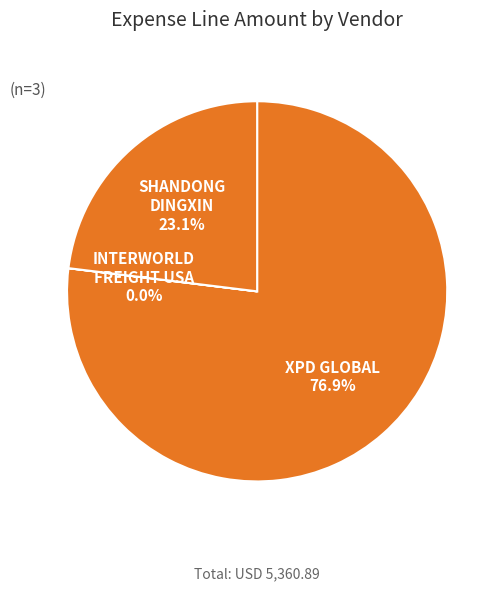

Which category has the biggest portion of the pie?

XPD GLOBAL